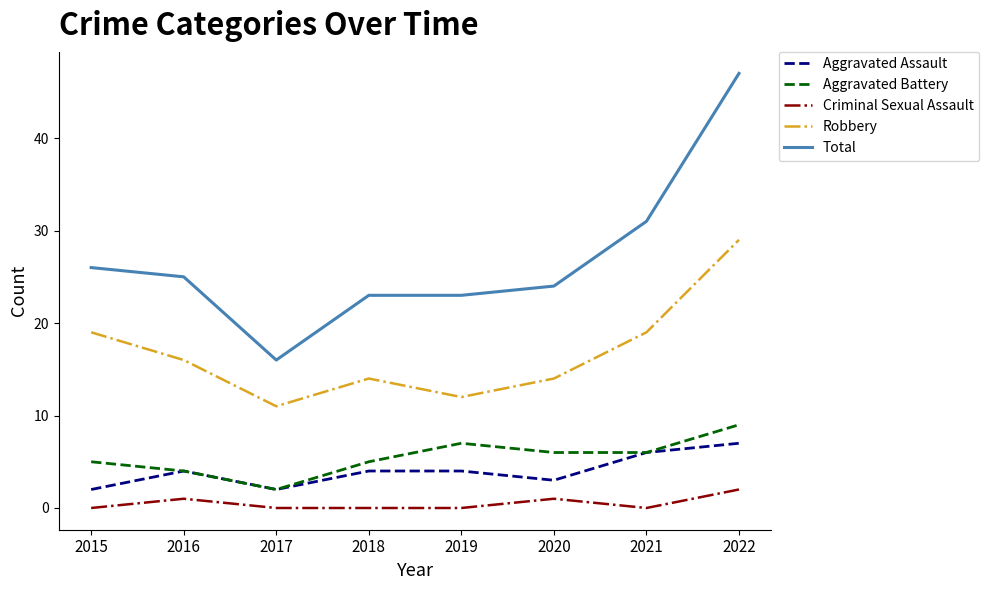

What is the difference between the highest and lowest values at 2015?

26